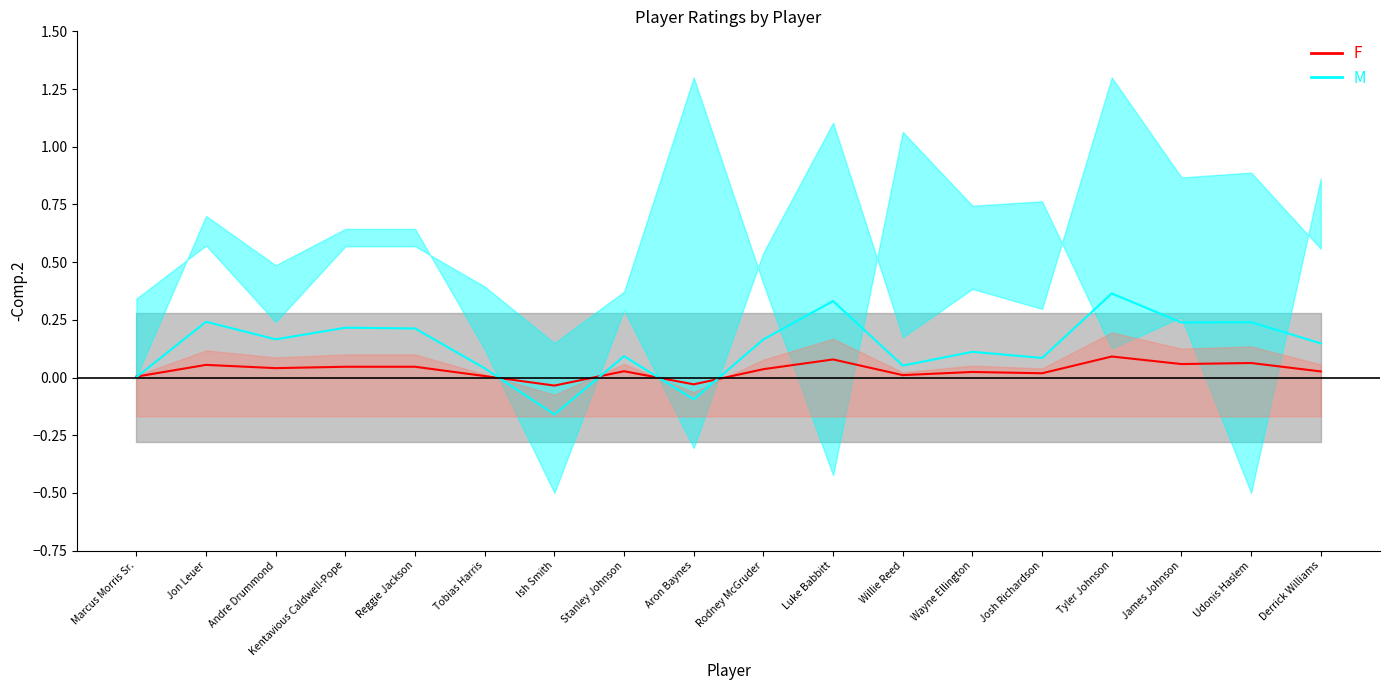

At which category does F reach its first local peak?

Jon Leuer